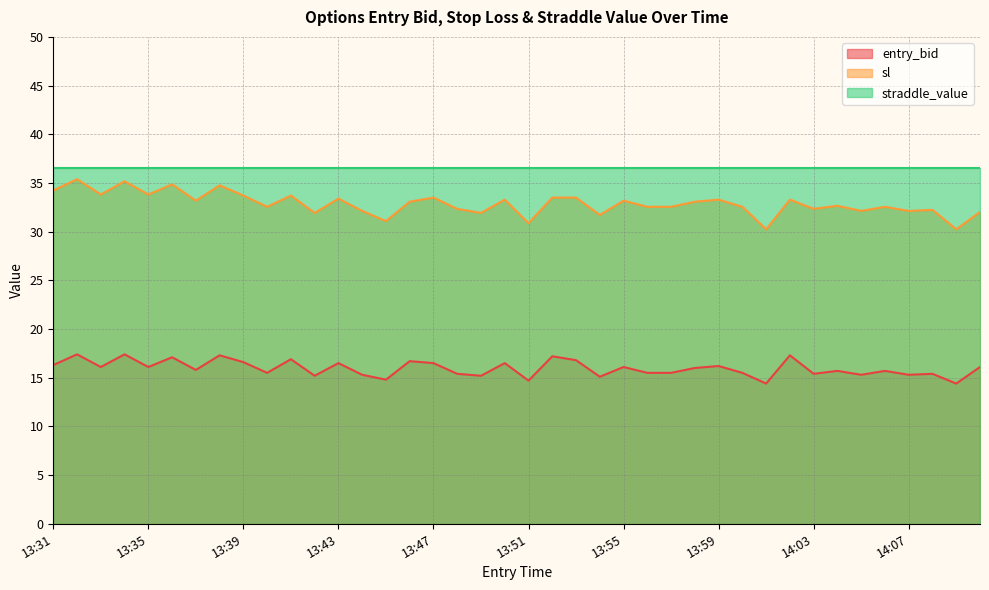

How many data points in sl are less than 33?

20